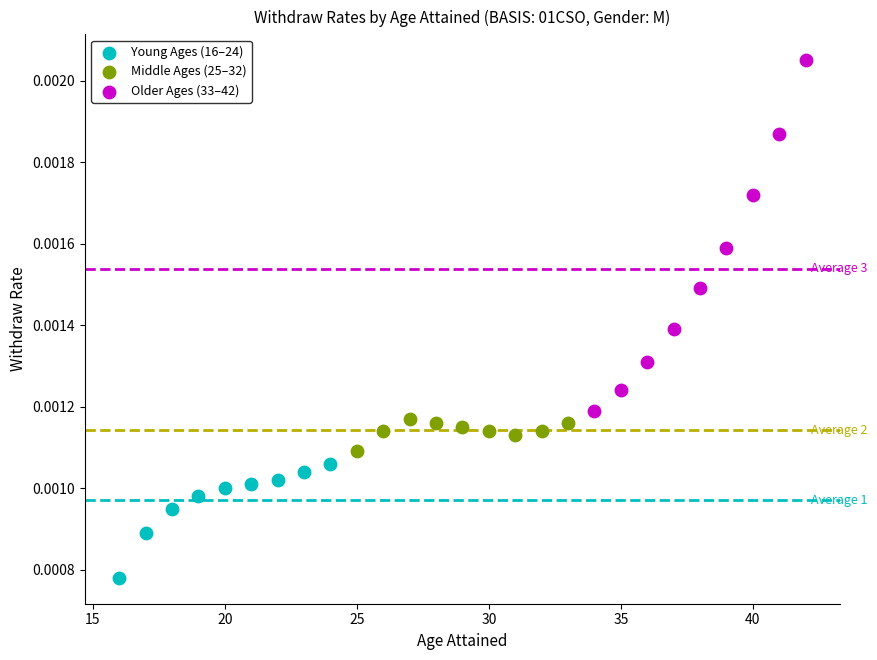

Which series reaches the minimum Y coordinate?

Young Ages (16–24)